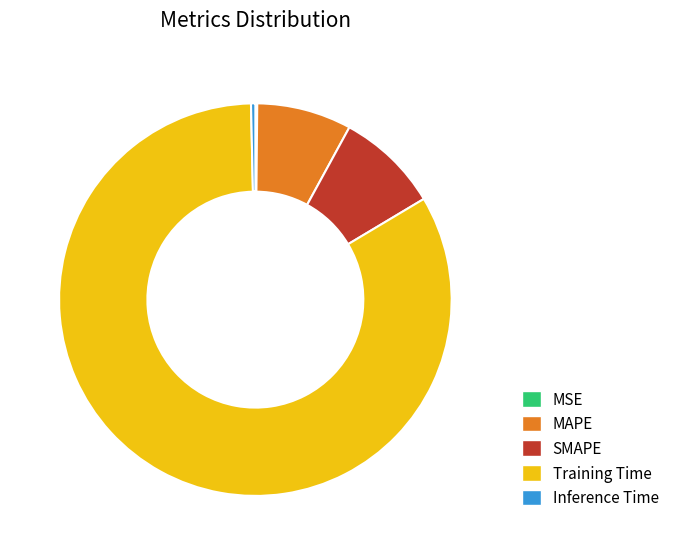

Which category has the biggest portion of the pie?

Training Time